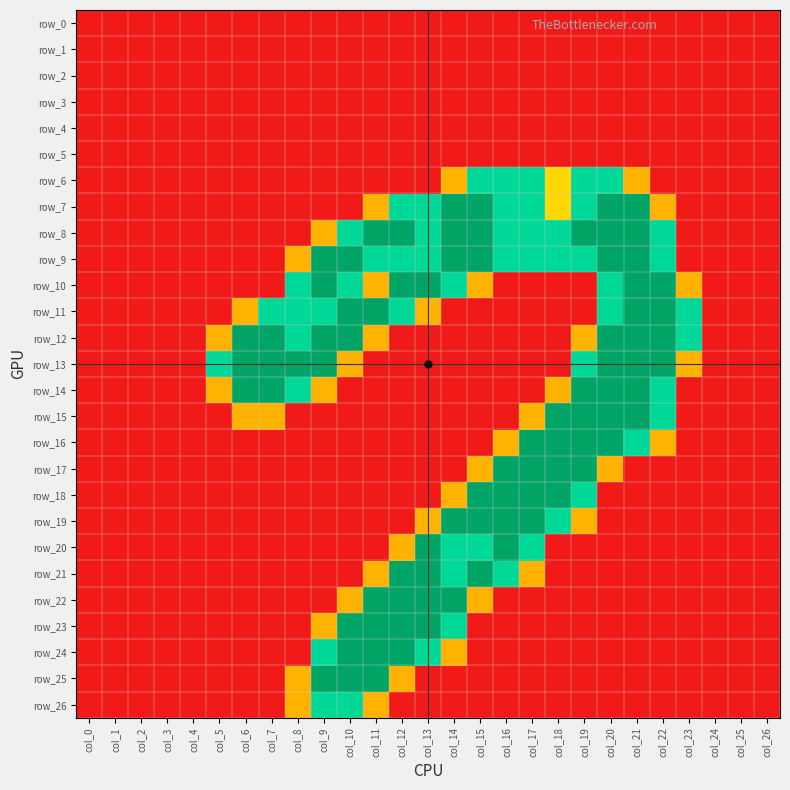

Reading left to right, transcribe all the data shown in this chart.

row_0: 0.0	0.0	0.0	0.0	0.0	0.0	0.0	0.0	0.0	0.0	0.0	0.0	0.0	0.0	0.0	0.0	0.0	0.0	0.0	0.0	0.0	0.0	0.0	0.0	0.0	0.0	0.0
row_1: 0.0	0.0	0.0	0.0	0.0	0.0	0.0	0.0	0.0	0.0	0.0	0.0	0.0	0.0	0.0	0.0	0.0	0.0	0.0	0.0	0.0	0.0	0.0	0.0	0.0	0.0	0.0
row_2: 0.0	0.0	0.0	0.0	0.0	0.0	0.0	0.0	0.0	0.0	0.0	0.0	0.0	0.0	0.0	0.0	0.0	0.0	0.0	0.0	0.0	0.0	0.0	0.0	0.0	0.0	0.0
row_3: 0.0	0.0	0.0	0.0	0.0	0.0	0.0	0.0	0.0	0.0	0.0	0.0	0.0	0.0	0.0	0.0	0.0	0.0	0.0	0.0	0.0	0.0	0.0	0.0	0.0	0.0	0.0
row_4: 0.0	0.0	0.0	0.0	0.0	0.0	0.0	0.0	0.0	0.0	0.0	0.0	0.0	0.0	0.0	0.0	0.0	0.0	0.0	0.0	0.0	0.0	0.0	0.0	0.0	0.0	0.0
row_5: 0.0	0.0	0.0	0.0	0.0	0.0	0.0	0.0	0.0	0.0	0.0	0.0	0.0	0.0	0.0	0.0	0.0	0.0	0.0	0.0	0.0	0.0	0.0	0.0	0.0	0.0	0.0
row_6: 0.0	0.0	0.0	0.0	0.0	0.0	0.0	0.0	0.0	0.0	0.0	0.0	0.0	0.0	0.8	1.5	1.5	1.5	1.0	1.5	1.5	0.8	0.0	0.0	0.0	0.0	0.0
row_7: 0.0	0.0	0.0	0.0	0.0	0.0	0.0	0.0	0.0	0.0	0.0	0.8	1.5	1.5	2.0	2.0	1.5	1.5	1.0	1.5	2.0	2.0	0.8	0.0	0.0	0.0	0.0
row_8: 0.0	0.0	0.0	0.0	0.0	0.0	0.0	0.0	0.0	0.8	1.5	2.0	2.0	1.5	2.0	2.0	1.5	1.5	1.5	2.0	2.0	2.0	1.5	0.0	0.0	0.0	0.0
row_9: 0.0	0.0	0.0	0.0	0.0	0.0	0.0	0.0	0.8	2.0	2.0	1.5	1.5	1.5	2.0	2.0	1.5	1.5	1.5	1.5	2.0	2.0	1.5	0.0	0.0	0.0	0.0
row_10: 0.0	0.0	0.0	0.0	0.0	0.0	0.0	0.0	1.5	2.0	1.5	0.8	2.0	2.0	1.5	0.8	0.0	0.0	0.0	0.0	1.5	2.0	2.0	0.8	0.0	0.0	0.0
row_11: 0.0	0.0	0.0	0.0	0.0	0.0	0.8	1.5	1.5	1.5	2.0	2.0	1.5	0.8	0.0	0.0	0.0	0.0	0.0	0.0	1.5	2.0	2.0	1.5	0.0	0.0	0.0
row_12: 0.0	0.0	0.0	0.0	0.0	0.8	2.0	2.0	1.5	2.0	2.0	0.8	0.0	0.0	0.0	0.0	0.0	0.0	0.0	0.8	2.0	2.0	2.0	1.5	0.0	0.0	0.0
row_13: 0.0	0.0	0.0	0.0	0.0	1.5	2.0	2.0	2.0	2.0	0.8	0.0	0.0	0.0	0.0	0.0	0.0	0.0	0.0	1.5	2.0	2.0	2.0	0.8	0.0	0.0	0.0
row_14: 0.0	0.0	0.0	0.0	0.0	0.8	2.0	2.0	1.5	0.8	0.0	0.0	0.0	0.0	0.0	0.0	0.0	0.0	0.8	2.0	2.0	2.0	1.5	0.0	0.0	0.0	0.0
row_15: 0.0	0.0	0.0	0.0	0.0	0.0	0.8	0.8	0.0	0.0	0.0	0.0	0.0	0.0	0.0	0.0	0.0	0.8	2.0	2.0	2.0	2.0	1.5	0.0	0.0	0.0	0.0
row_16: 0.0	0.0	0.0	0.0	0.0	0.0	0.0	0.0	0.0	0.0	0.0	0.0	0.0	0.0	0.0	0.0	0.8	2.0	2.0	2.0	2.0	1.5	0.8	0.0	0.0	0.0	0.0
row_17: 0.0	0.0	0.0	0.0	0.0	0.0	0.0	0.0	0.0	0.0	0.0	0.0	0.0	0.0	0.0	0.8	2.0	2.0	2.0	2.0	0.8	0.0	0.0	0.0	0.0	0.0	0.0
row_18: 0.0	0.0	0.0	0.0	0.0	0.0	0.0	0.0	0.0	0.0	0.0	0.0	0.0	0.0	0.8	2.0	2.0	2.0	2.0	1.5	0.0	0.0	0.0	0.0	0.0	0.0	0.0
row_19: 0.0	0.0	0.0	0.0	0.0	0.0	0.0	0.0	0.0	0.0	0.0	0.0	0.0	0.8	2.0	2.0	2.0	2.0	1.5	0.8	0.0	0.0	0.0	0.0	0.0	0.0	0.0
row_20: 0.0	0.0	0.0	0.0	0.0	0.0	0.0	0.0	0.0	0.0	0.0	0.0	0.8	2.0	1.5	1.5	2.0	1.5	0.0	0.0	0.0	0.0	0.0	0.0	0.0	0.0	0.0
row_21: 0.0	0.0	0.0	0.0	0.0	0.0	0.0	0.0	0.0	0.0	0.0	0.8	2.0	2.0	1.5	2.0	1.5	0.8	0.0	0.0	0.0	0.0	0.0	0.0	0.0	0.0	0.0
row_22: 0.0	0.0	0.0	0.0	0.0	0.0	0.0	0.0	0.0	0.0	0.8	2.0	2.0	2.0	2.0	0.8	0.0	0.0	0.0	0.0	0.0	0.0	0.0	0.0	0.0	0.0	0.0
row_23: 0.0	0.0	0.0	0.0	0.0	0.0	0.0	0.0	0.0	0.8	2.0	2.0	2.0	2.0	1.5	0.0	0.0	0.0	0.0	0.0	0.0	0.0	0.0	0.0	0.0	0.0	0.0
row_24: 0.0	0.0	0.0	0.0	0.0	0.0	0.0	0.0	0.0	1.5	2.0	2.0	2.0	1.5	0.8	0.0	0.0	0.0	0.0	0.0	0.0	0.0	0.0	0.0	0.0	0.0	0.0
row_25: 0.0	0.0	0.0	0.0	0.0	0.0	0.0	0.0	0.8	2.0	2.0	2.0	0.8	0.0	0.0	0.0	0.0	0.0	0.0	0.0	0.0	0.0	0.0	0.0	0.0	0.0	0.0
row_26: 0.0	0.0	0.0	0.0	0.0	0.0	0.0	0.0	0.8	1.5	1.5	0.8	0.0	0.0	0.0	0.0	0.0	0.0	0.0	0.0	0.0	0.0	0.0	0.0	0.0	0.0	0.0